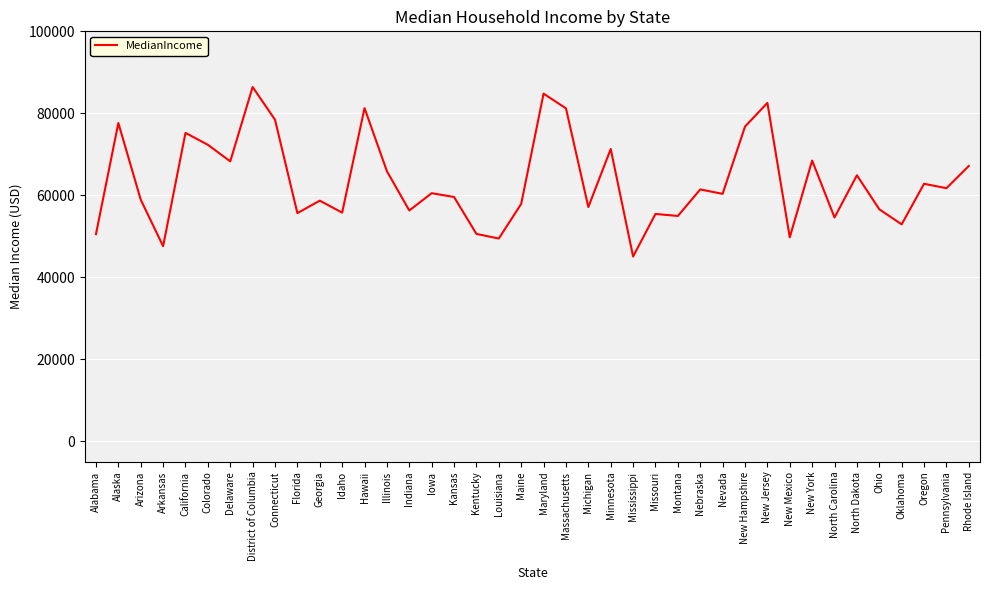

What is the difference between the maximum and minimum values?

41339